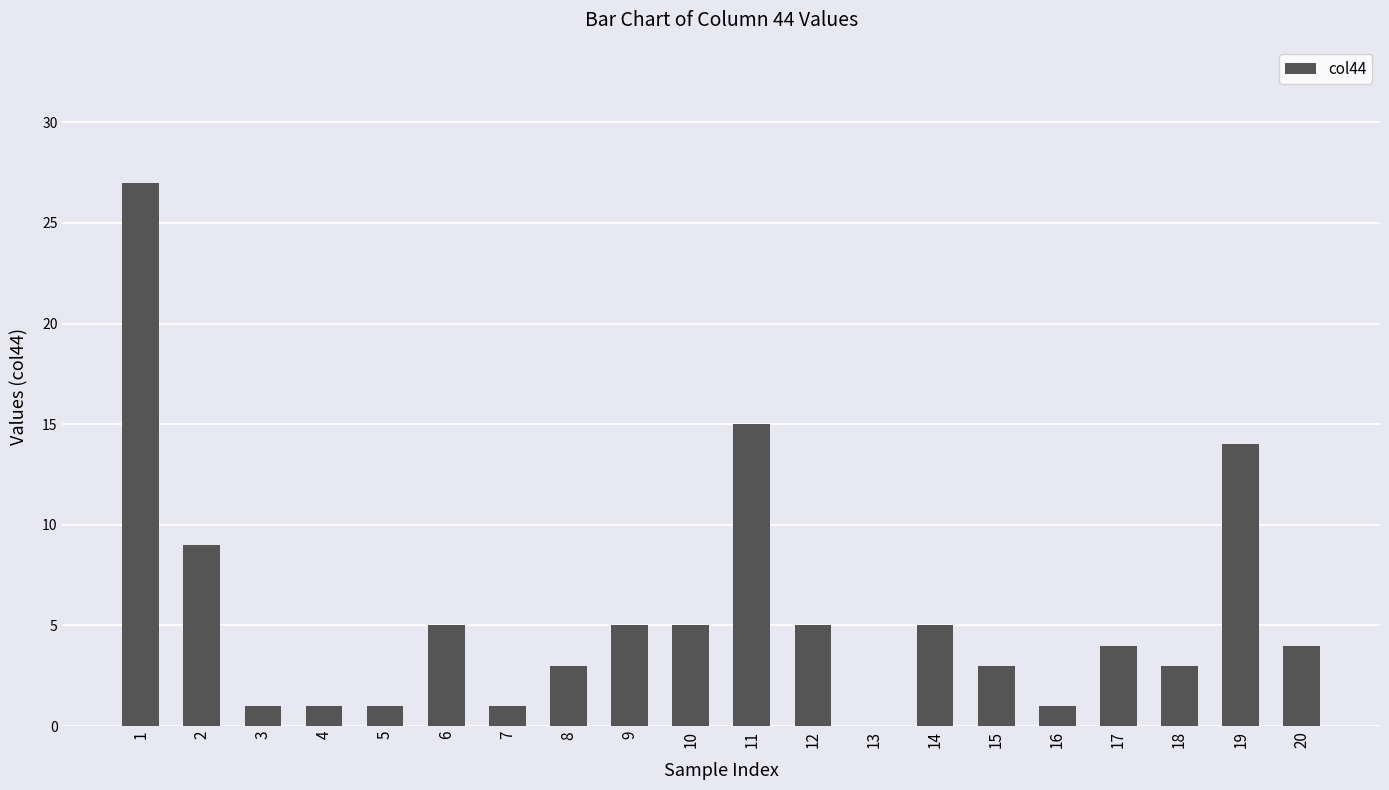

Count the number of data series in this chart.

1